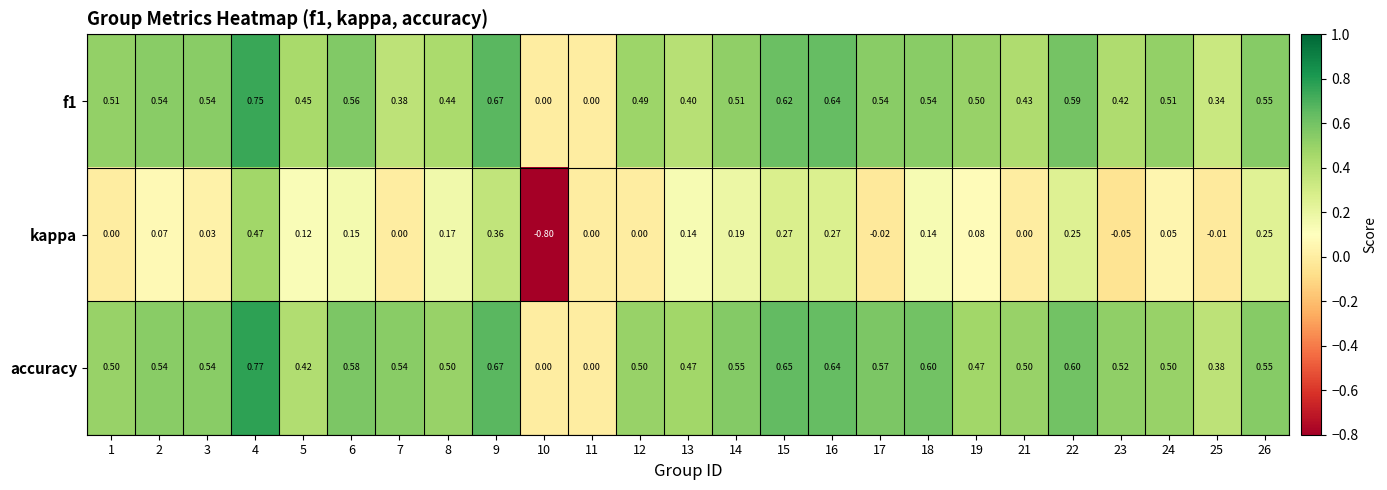

Which series has the widest spread of values?

kappa